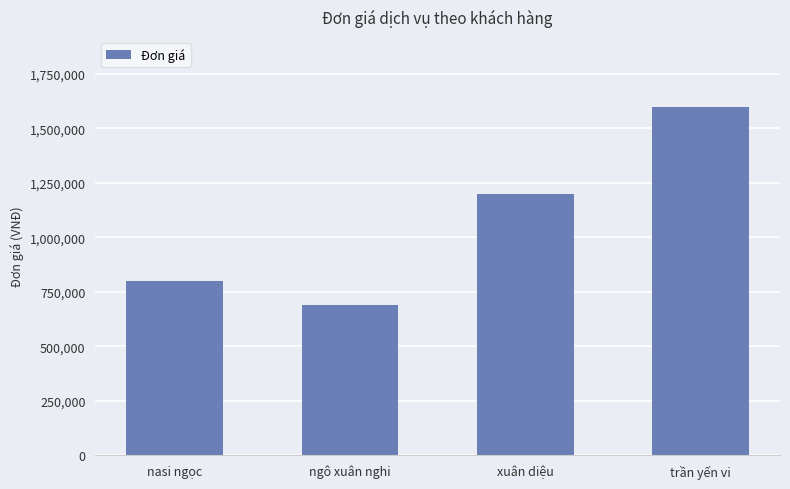

What is the smallest value displayed?

688000